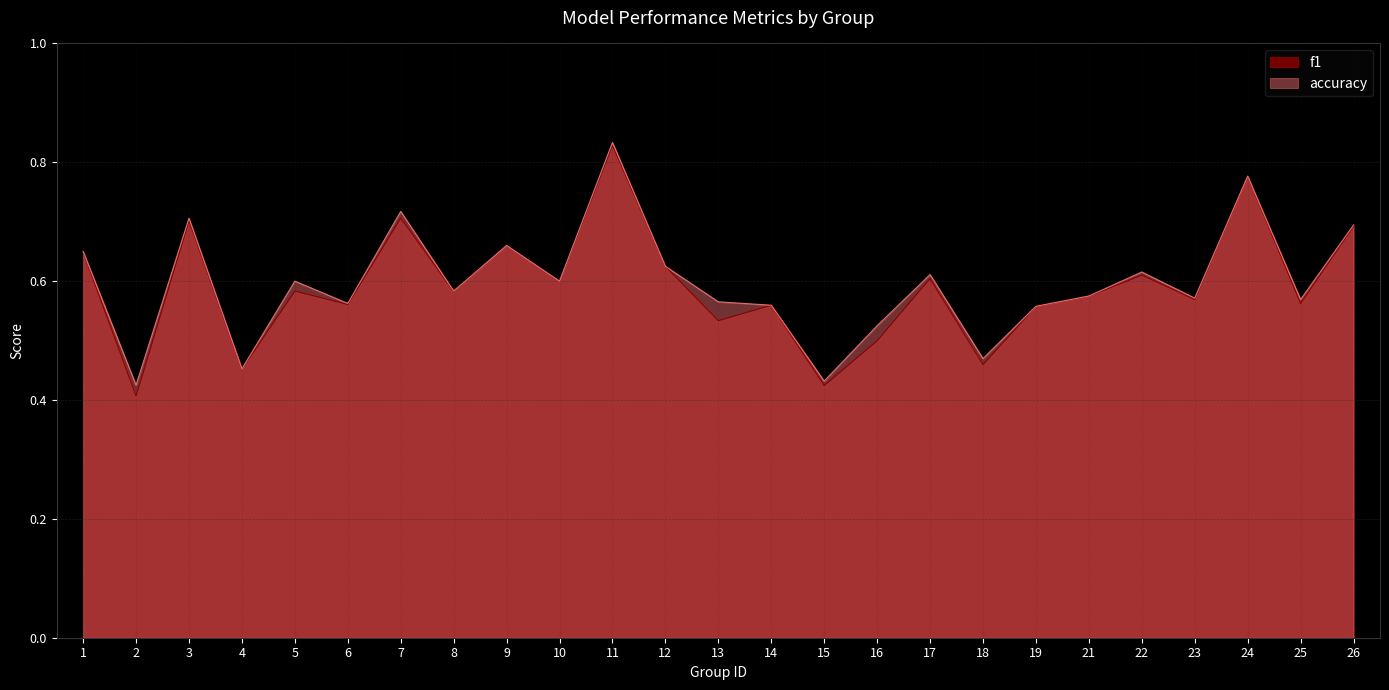

What is the total value across all series at 10?

1.2